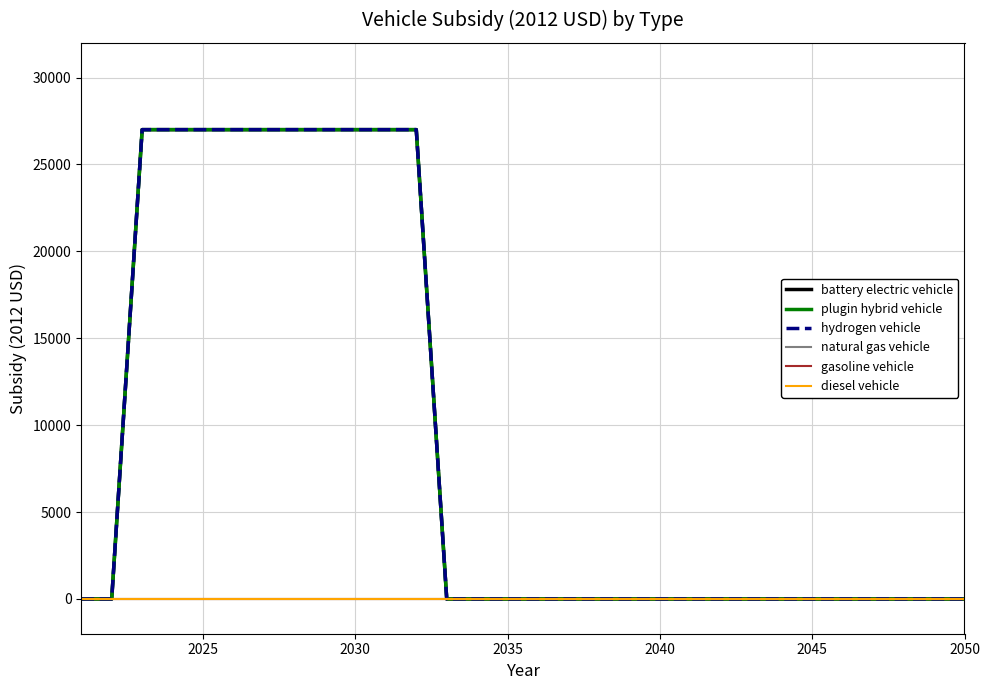

Does the chart display data point markers on the line(s)?

No